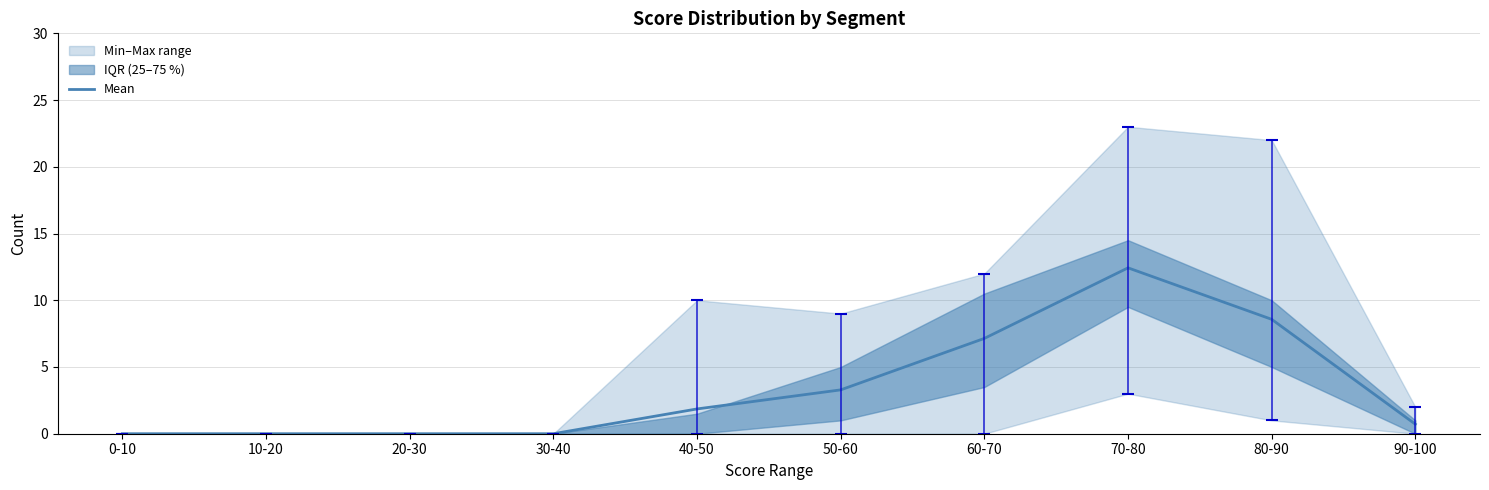

Read the value at 40-50.

1.9